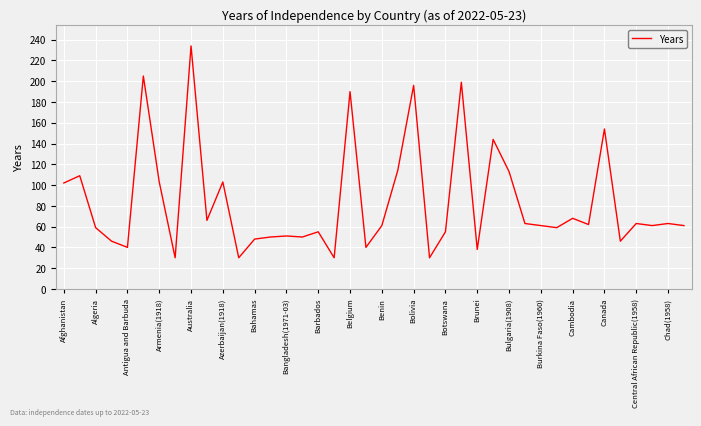

What is the greatest value displayed?

234